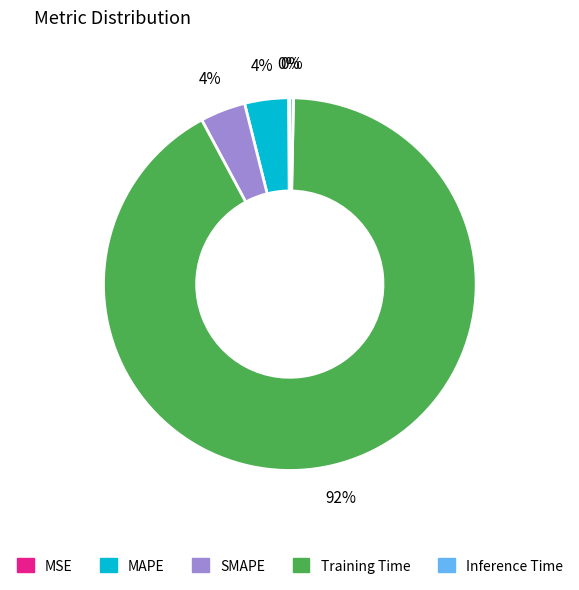

The SMAPE slice represents 9% of the pie. True or false?

False